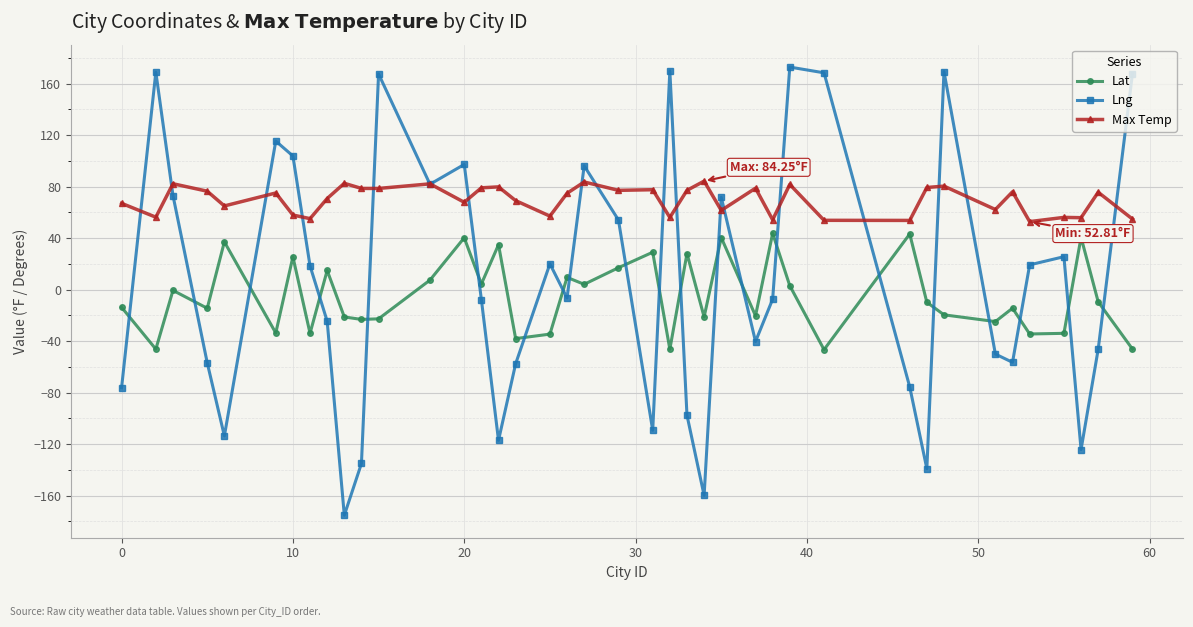

Rank the series by their average value, from highest to lowest.

Max Temp, Lng, Lat